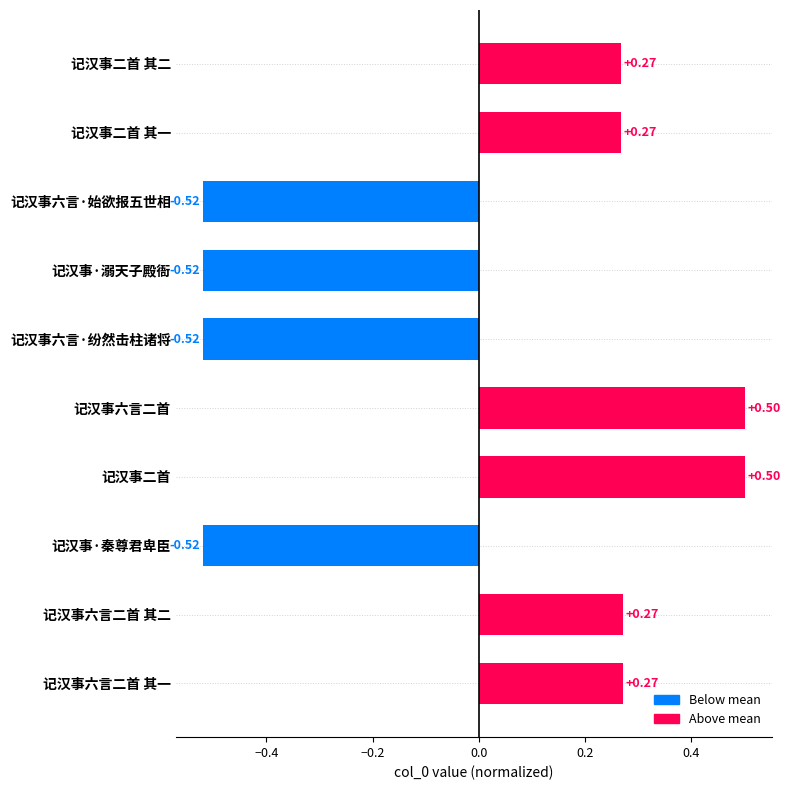

How many values are between 0 and 1?

6